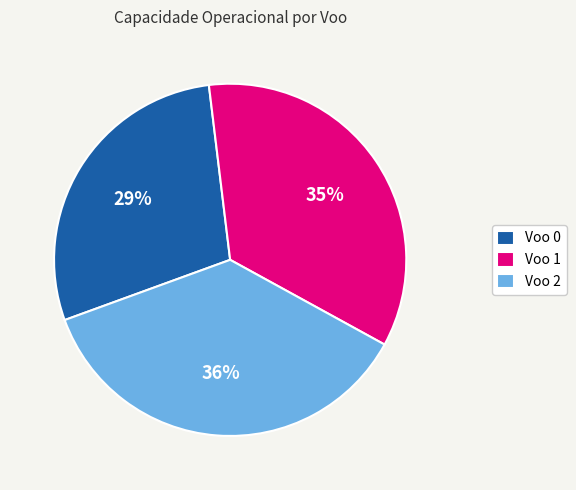

True or false: Voo 2 accounts for 44% of the total.

False